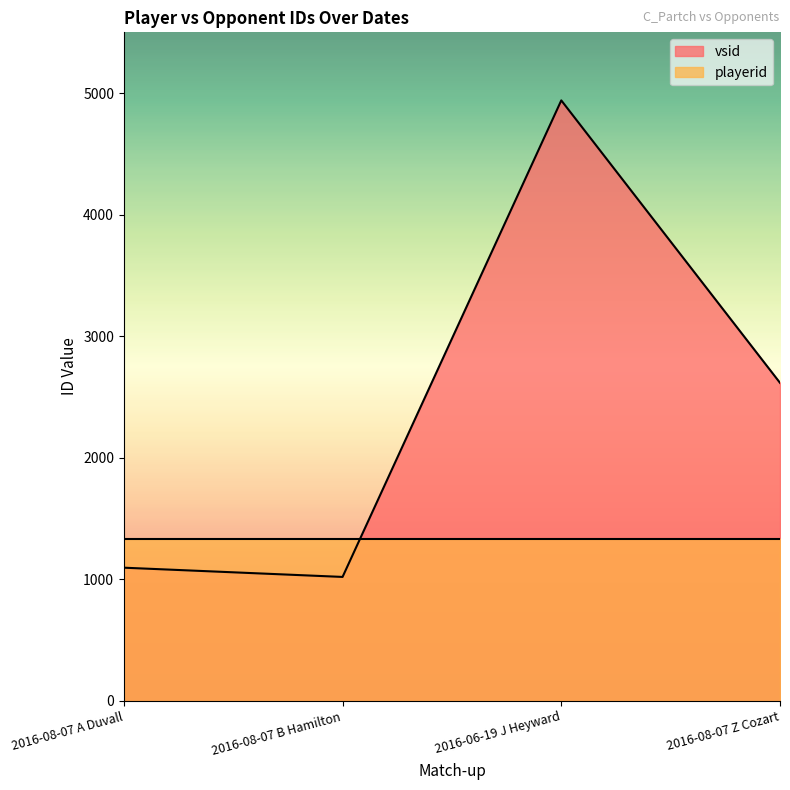

What is the value of the 2nd point from the left?

1019